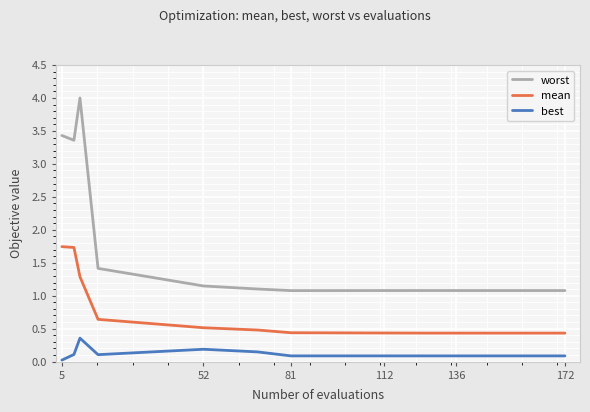

How many mean values are between 0 and 1?

16